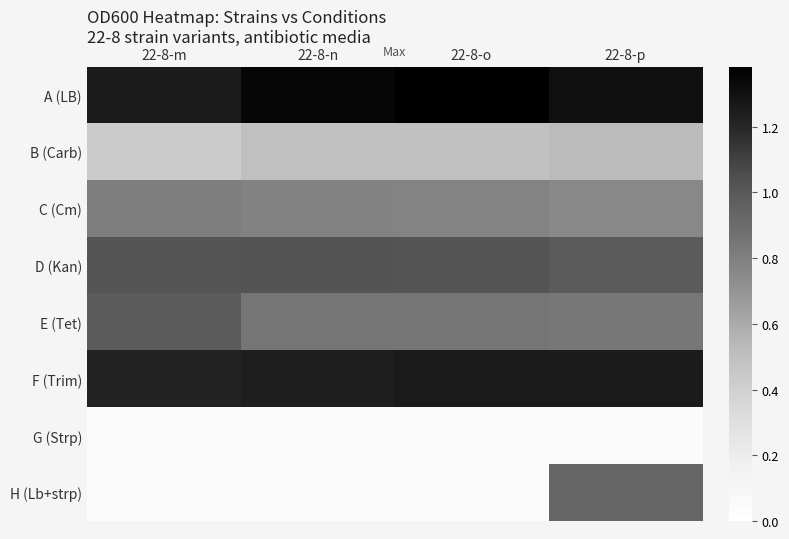

Reading left to right, transcribe all the data shown in this chart.

A (LB): 22-8-m=1.3	22-8-n=1.3	22-8-o=1.4	22-8-p=1.3
B (Carb): 22-8-m=0.4	22-8-n=0.5	22-8-o=0.5	22-8-p=0.5
C (Cm): 22-8-m=0.8	22-8-n=0.8	22-8-o=0.8	22-8-p=0.8
D (Kan): 22-8-m=1.0	22-8-n=1.0	22-8-o=1.0	22-8-p=1.0
E (Tet): 22-8-m=1.0	22-8-n=0.9	22-8-o=0.9	22-8-p=0.8
F (Trim): 22-8-m=1.2	22-8-n=1.2	22-8-o=1.3	22-8-p=1.3
G (Strp): 22-8-m=0.0	22-8-n=0.0	22-8-o=0.0	22-8-p=0.0
H (Lb+strp): 22-8-m=0.0	22-8-n=0.0	22-8-o=0.0	22-8-p=0.9